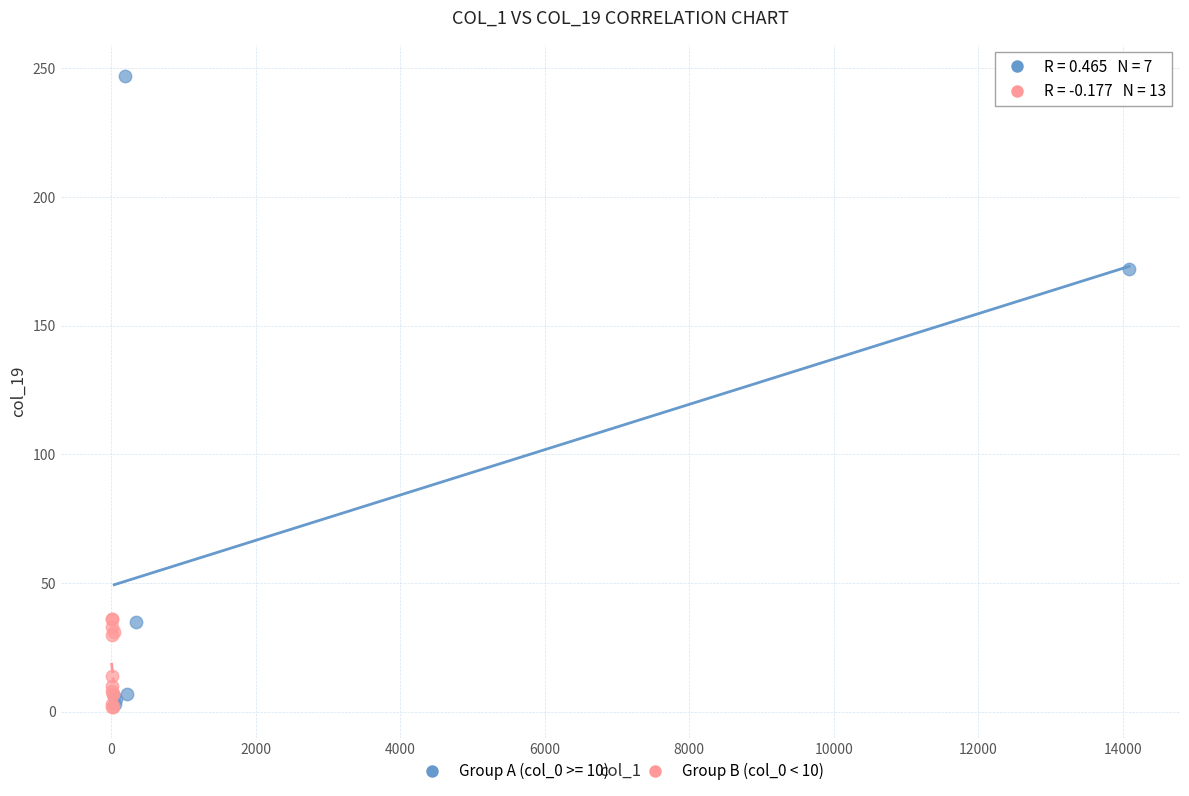

Which series reaches the maximum Y coordinate?

Group A (col_0 >= 10)